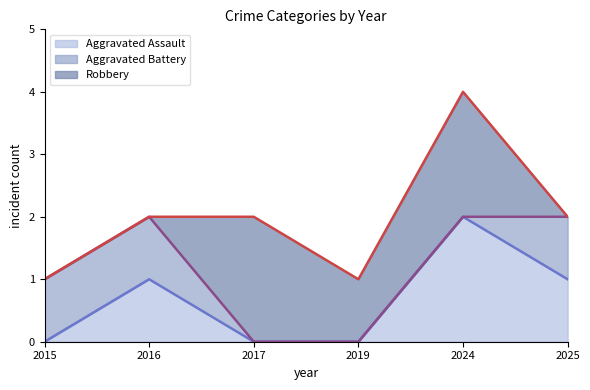

Rank the series by their average value, from highest to lowest.

Robbery, Aggravated Assault, Aggravated Battery